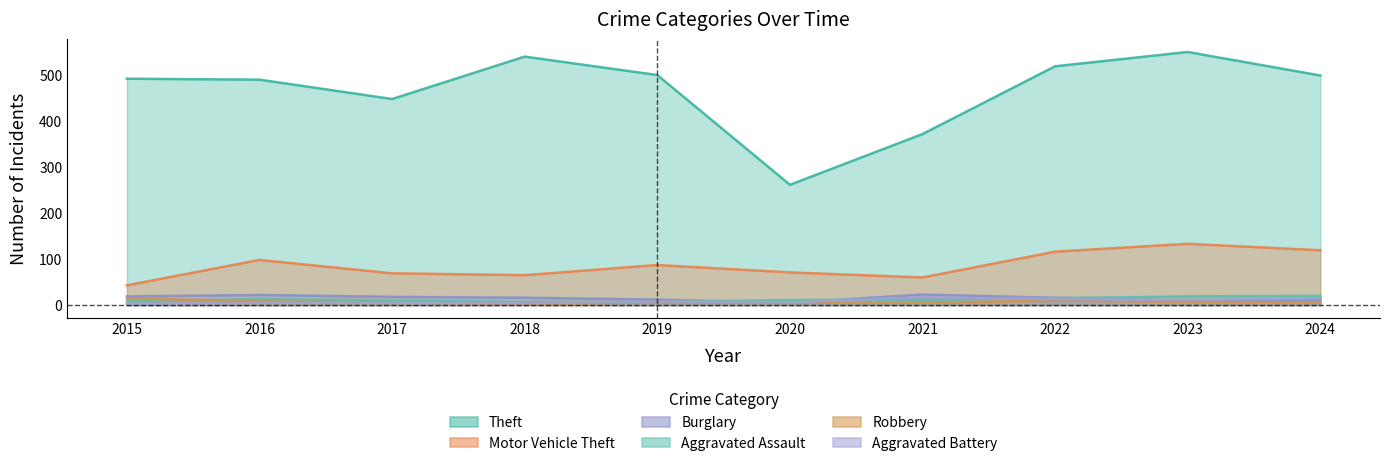

In Theft, how many points are lower than both neighbors (excluding endpoints)?

2